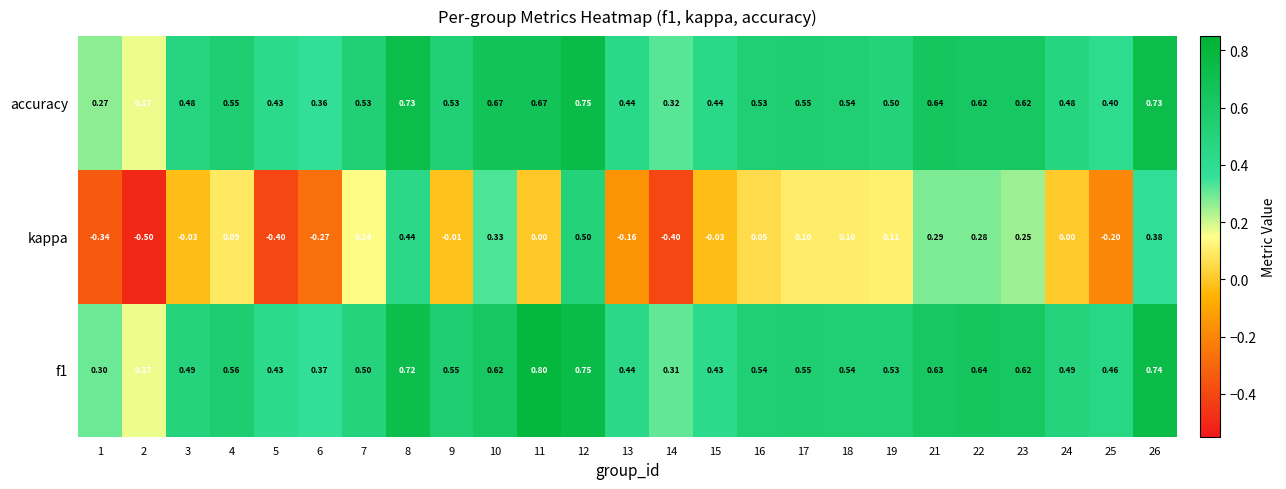

Which series has the widest spread of values?

kappa